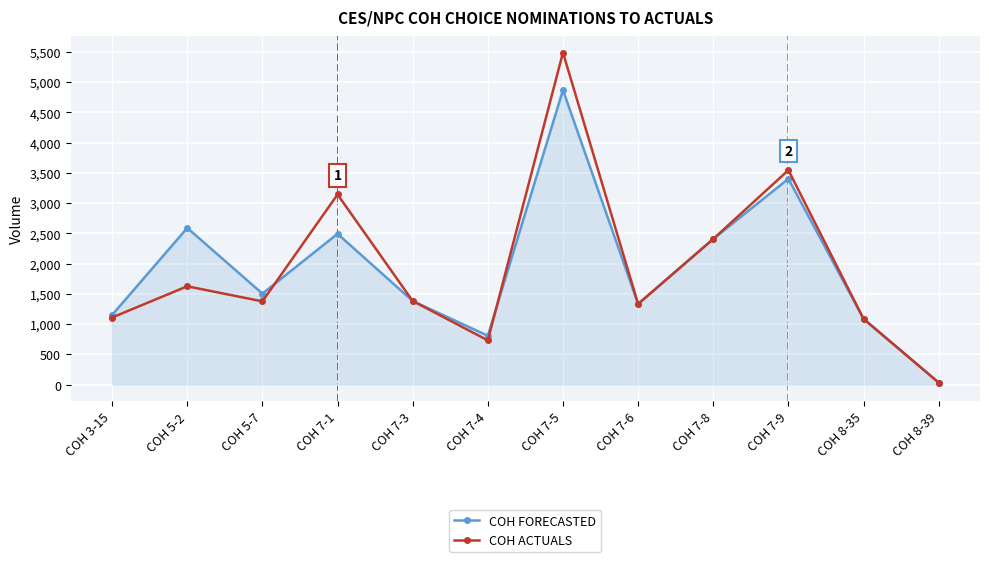

What is the maximum value shown in the chart?

5487